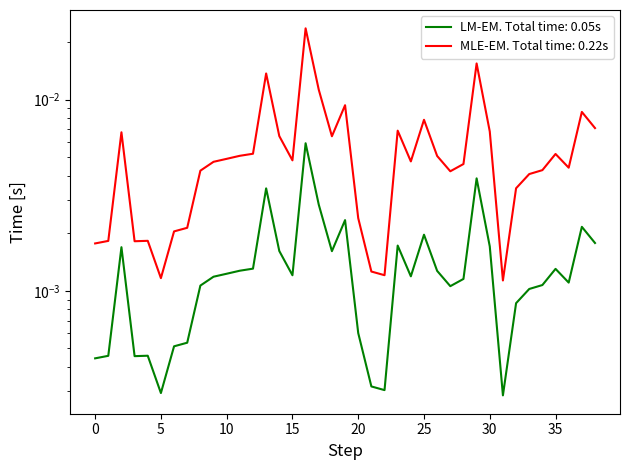

Rank the series by their average value, from highest to lowest.

p_mw, q_mvar